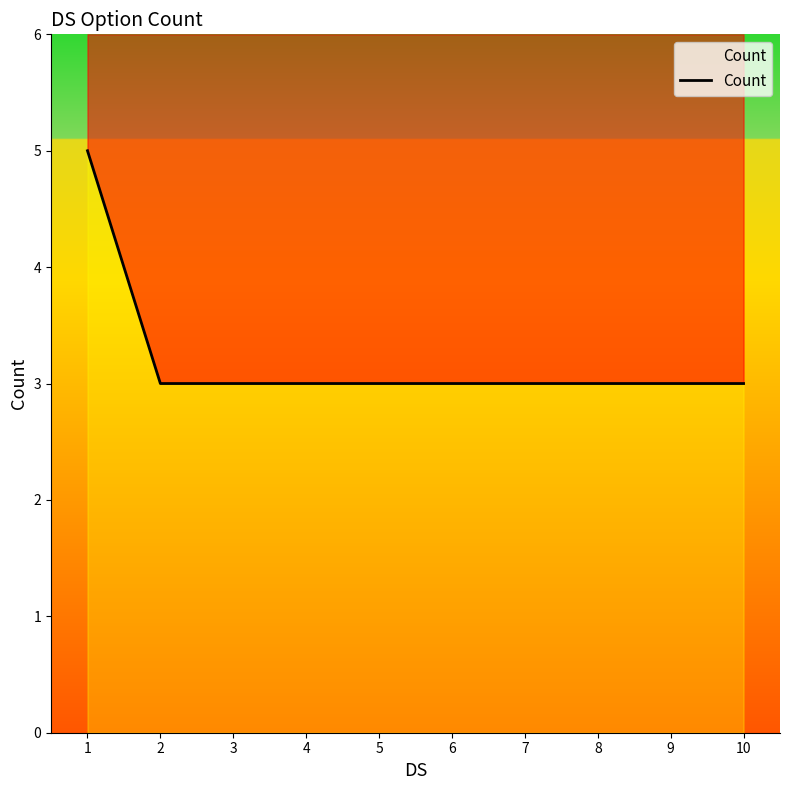

Approximately how many times larger is the value at 10 compared to 6?

1.0